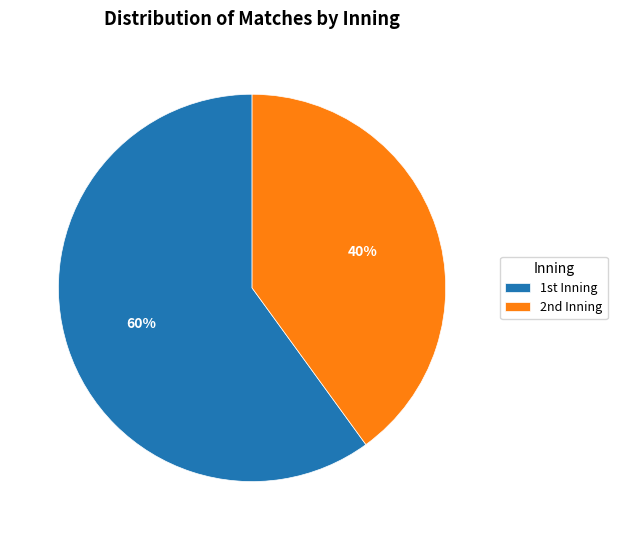

Does any single category account for the majority?

Yes